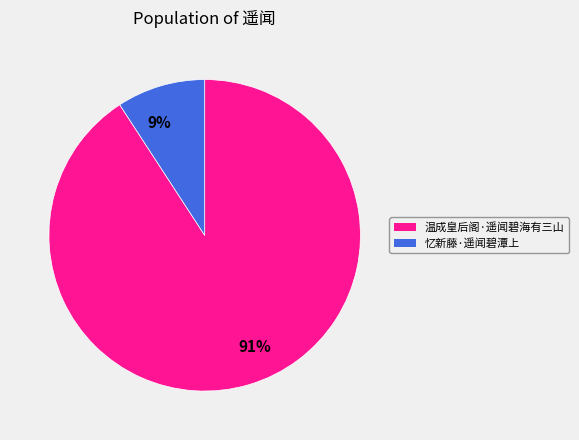

To the nearest percent, what is the average slice percentage?

50%